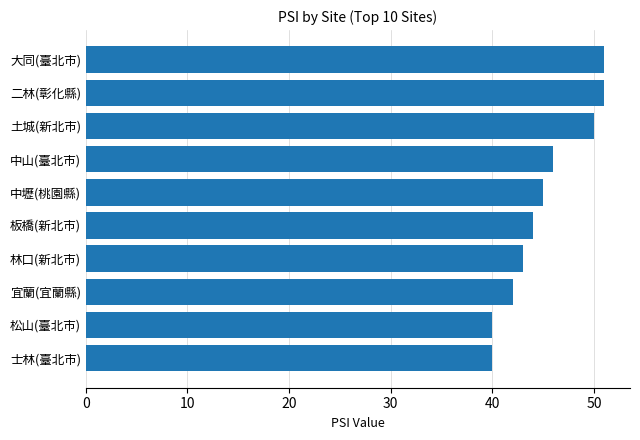

What is the change in value from 松山(臺北市) to 大同(臺北市)?

+11